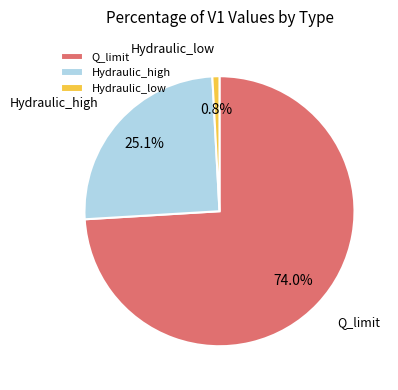

Does Hydraulic_high account for over 50% of the chart?

No